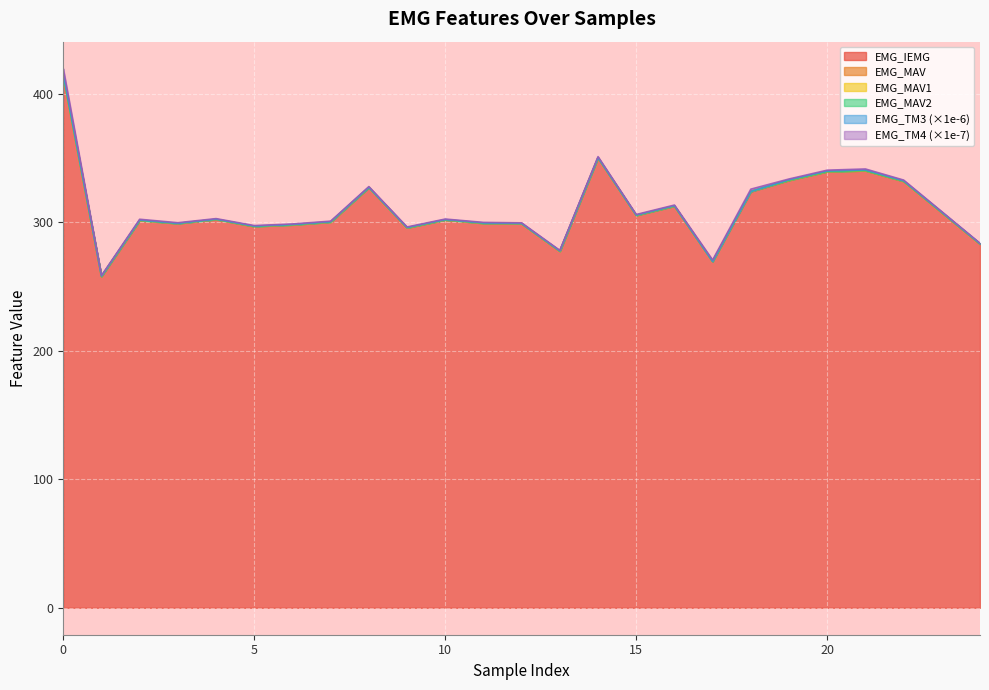

What is the minimum value for EMG_IEMG?

258.0